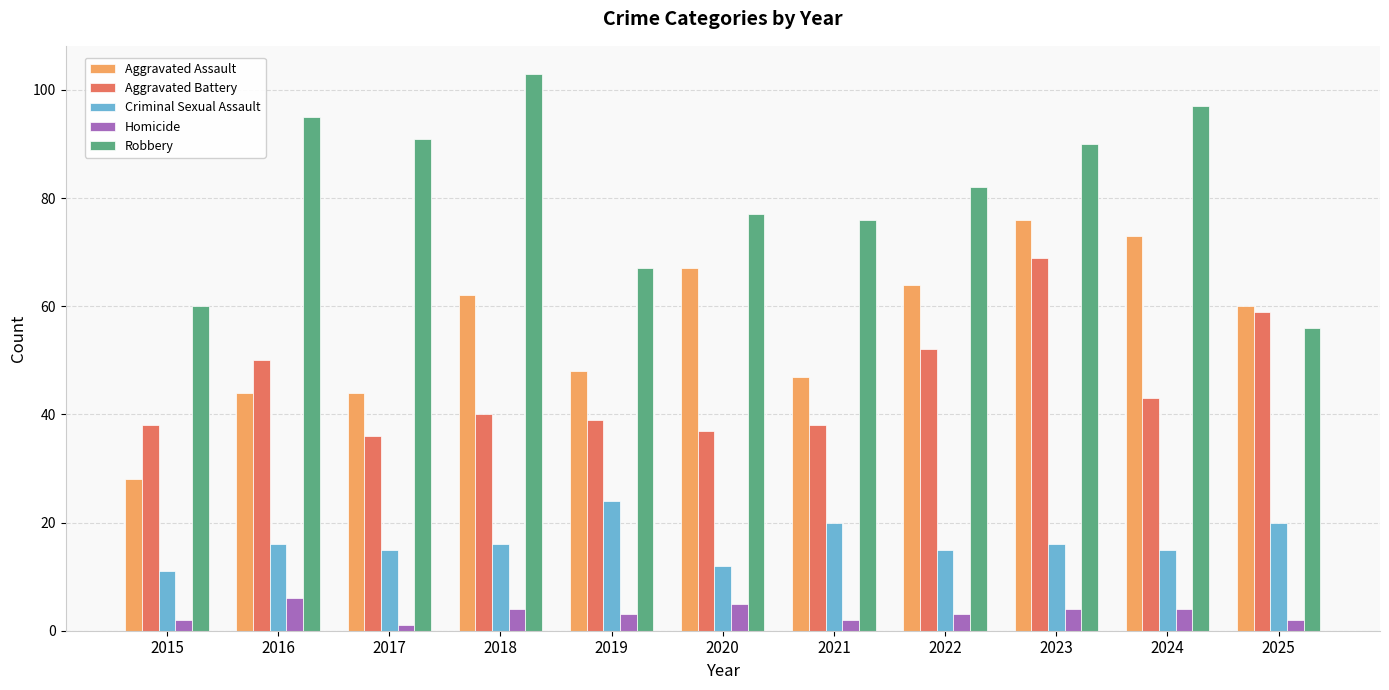

What is the spread (max minus min) of values at 2023?

86